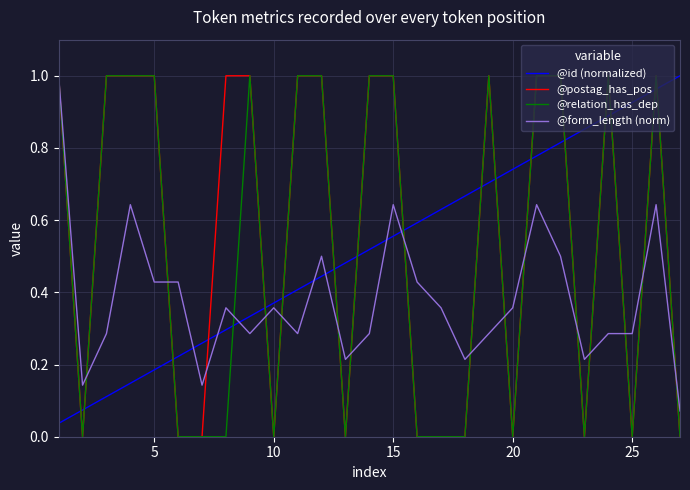

How many series are shown in this chart?

4